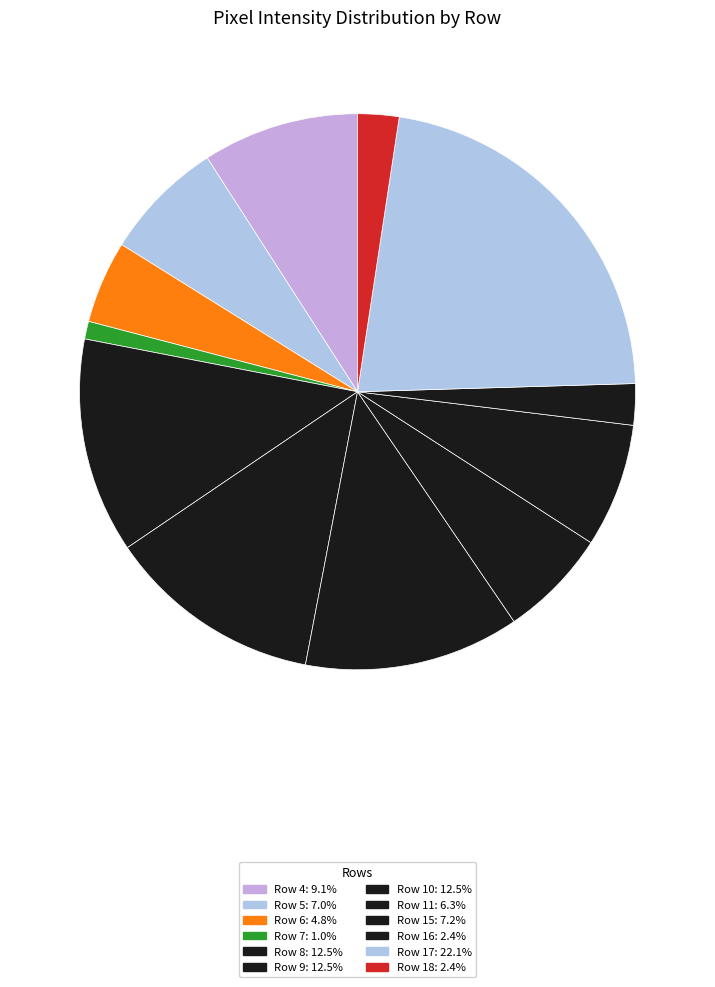

Which slice is the smallest?

Row 7